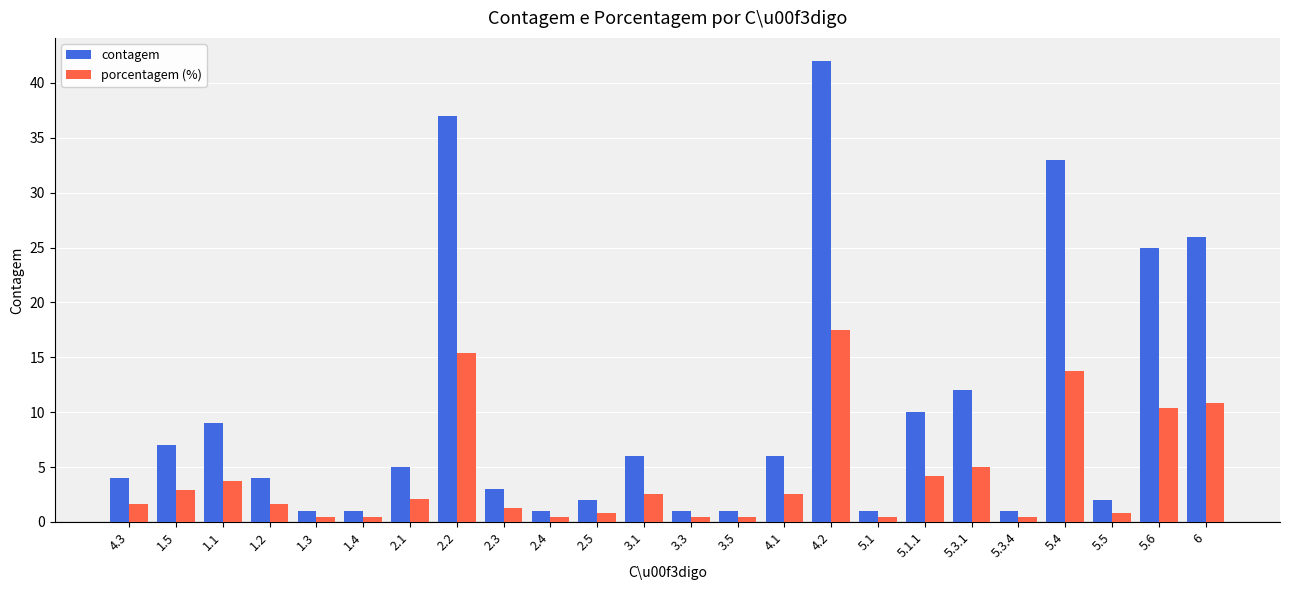

What is the difference between the highest and lowest values at 6?

15.2